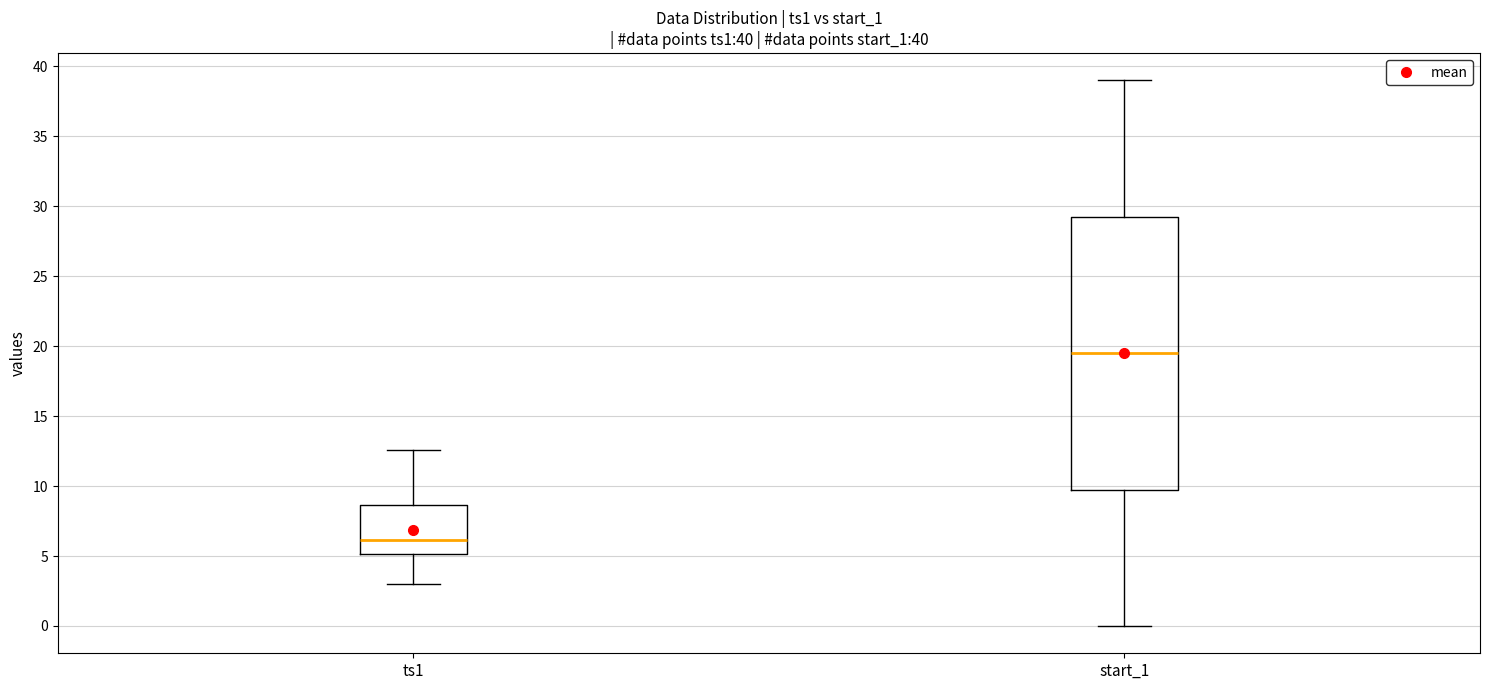

Which box is the tallest, from its lower edge to its upper edge?

start_1